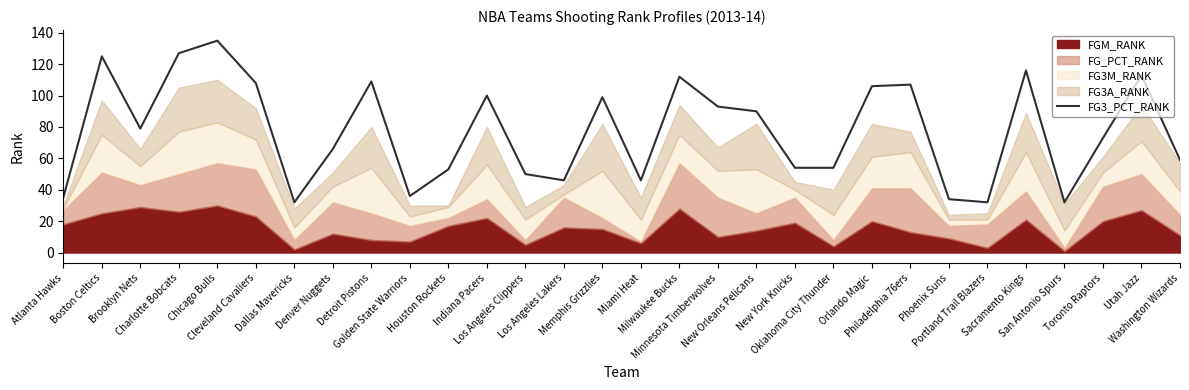

What is the highest value of the FG3_PCT_RANK series?

135